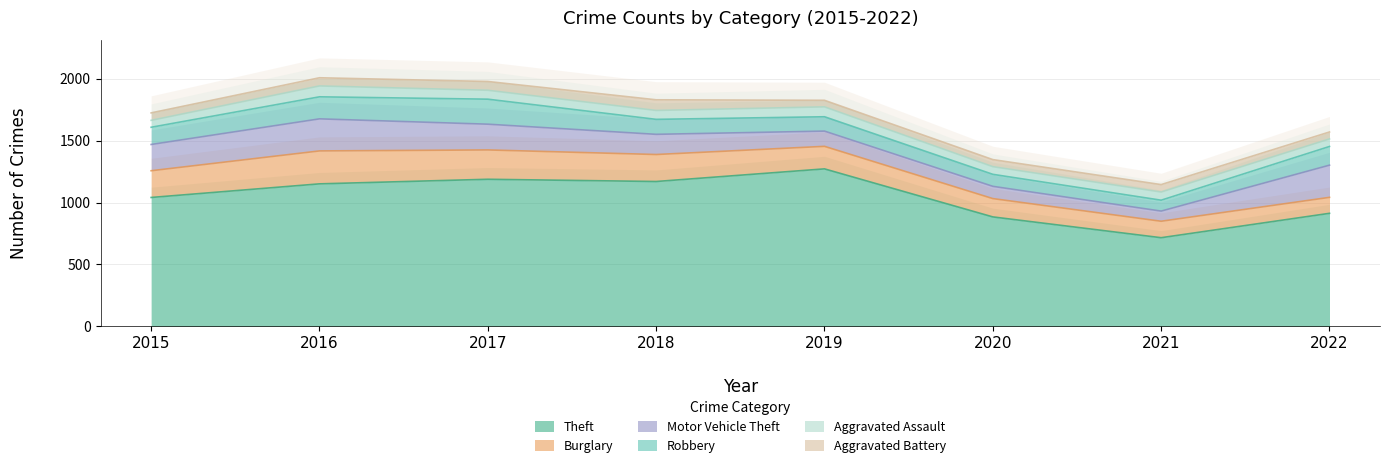

Is the value of Robbery at 2017 greater than the value of Motor Vehicle Theft at 2021?

Yes